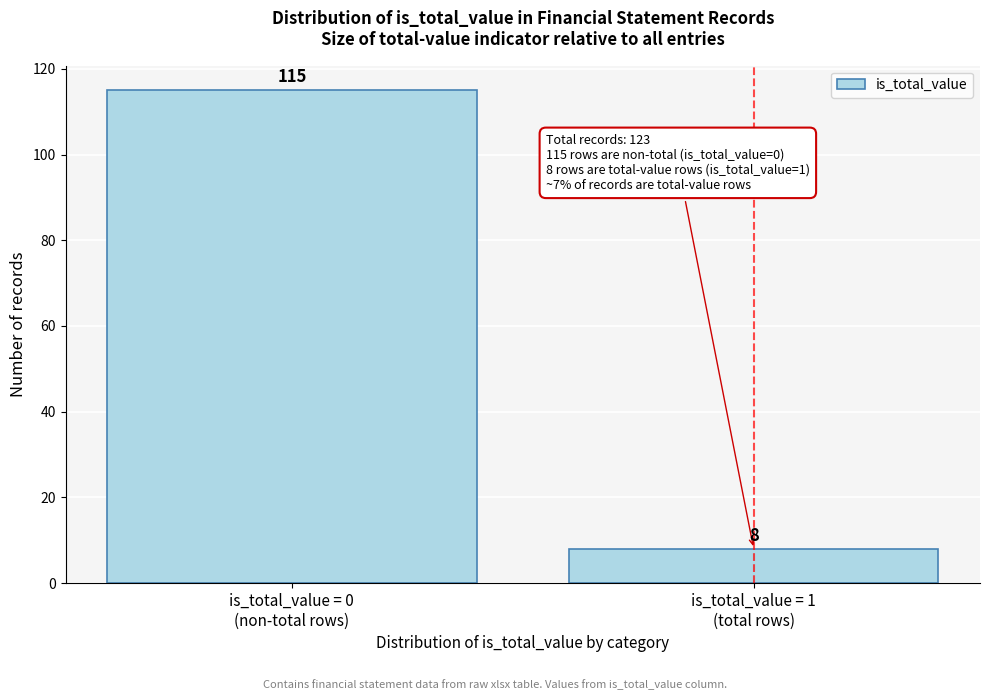

Reading left to right, what are all the values shown in this chart?

115	8